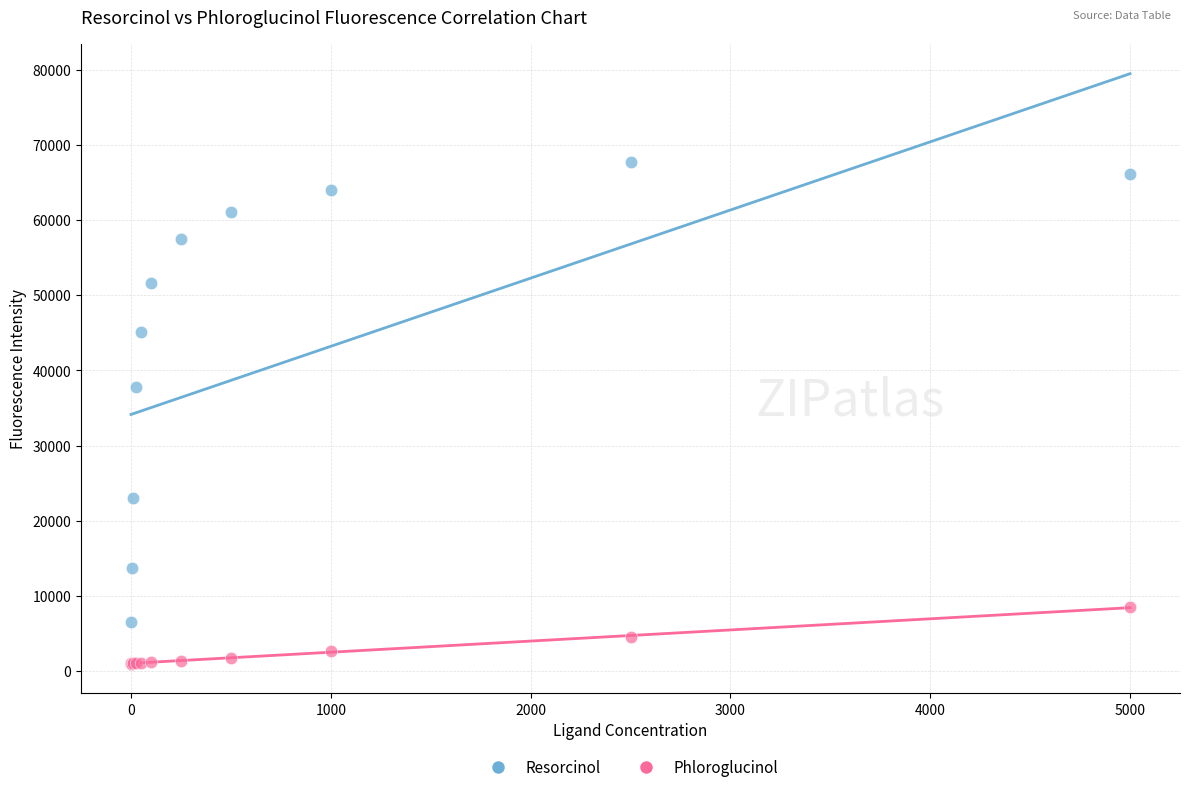

What are all the series names shown in the legend?

Resorcinol, Phloroglucinol